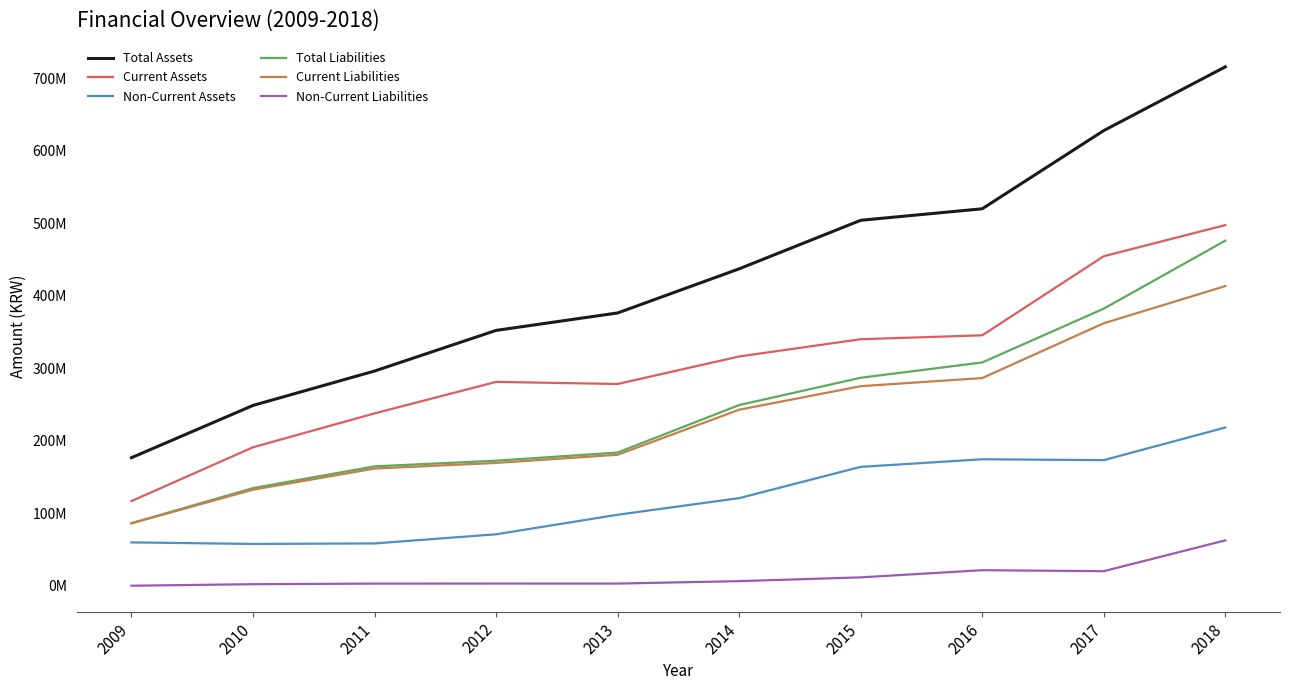

What are all the series names shown in the legend?

Total Assets, Current Assets, Non-Current Assets, Total Liabilities, Current Liabilities, Non-Current Liabilities